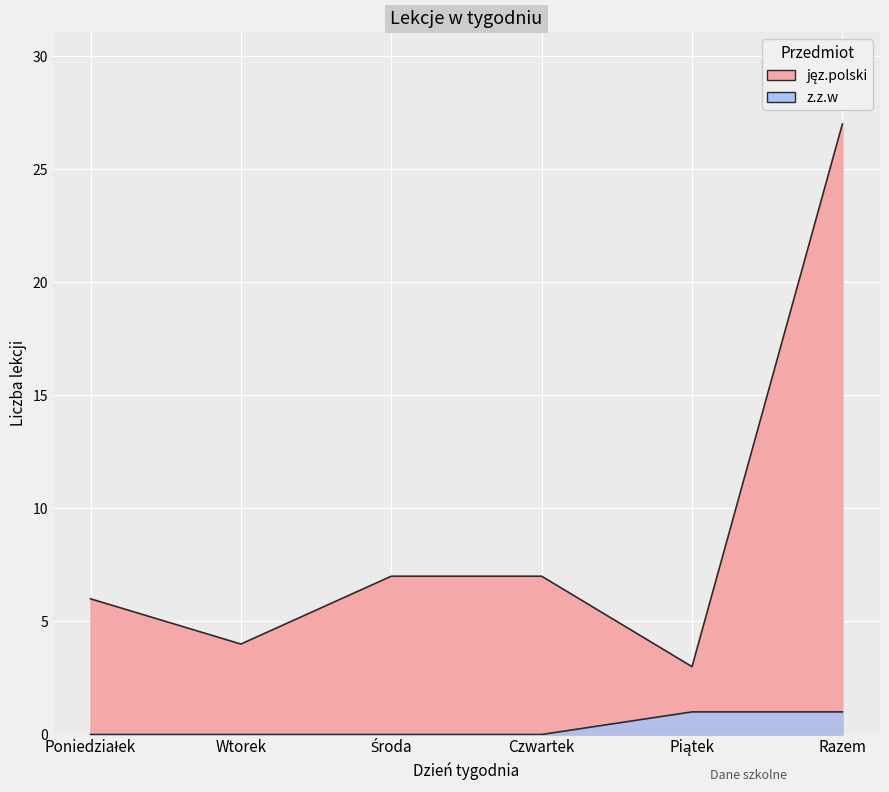

What is the difference between the maximum and minimum values in the Razem series?

26